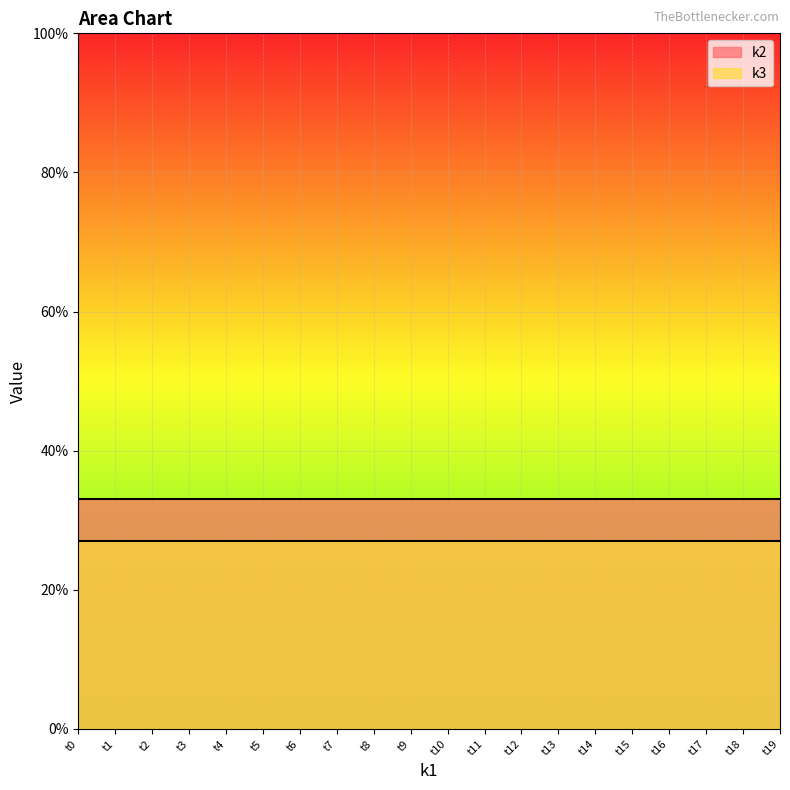

What is the value of the k3 point at the 15th from the left?

27